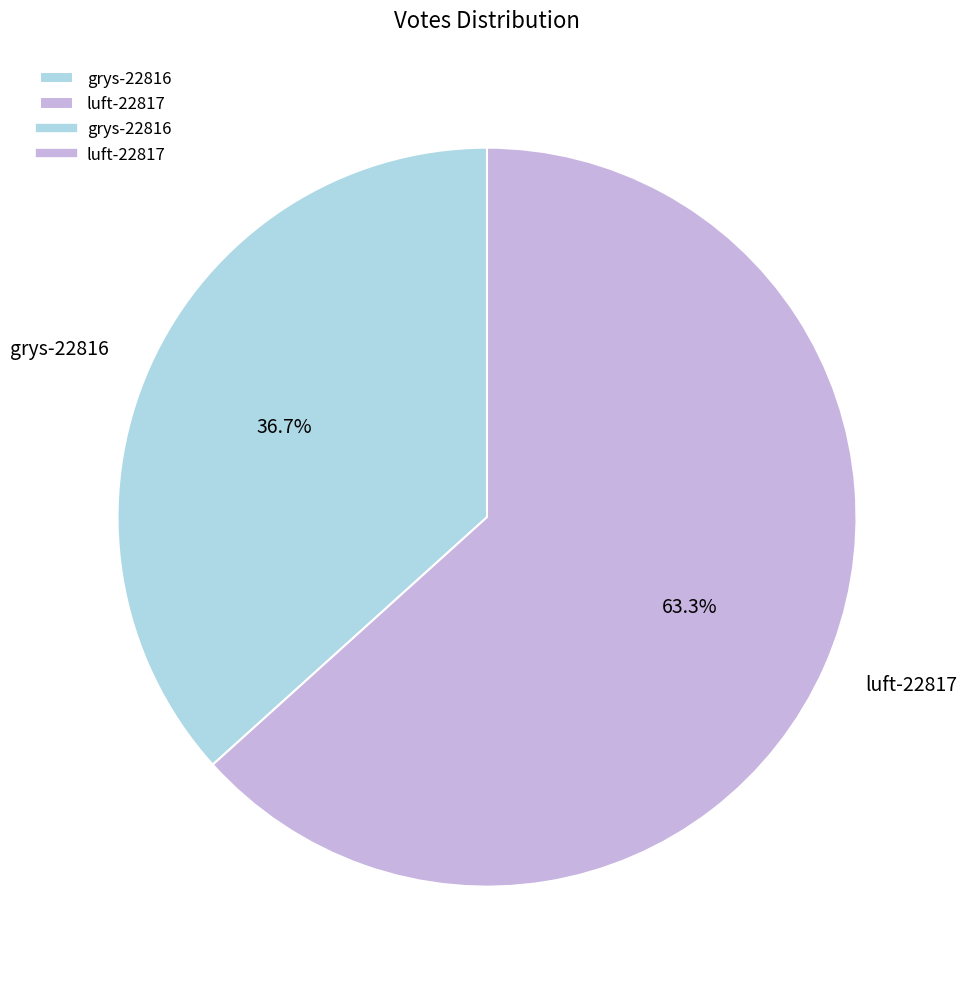

What is the majority slice?

luft-22817